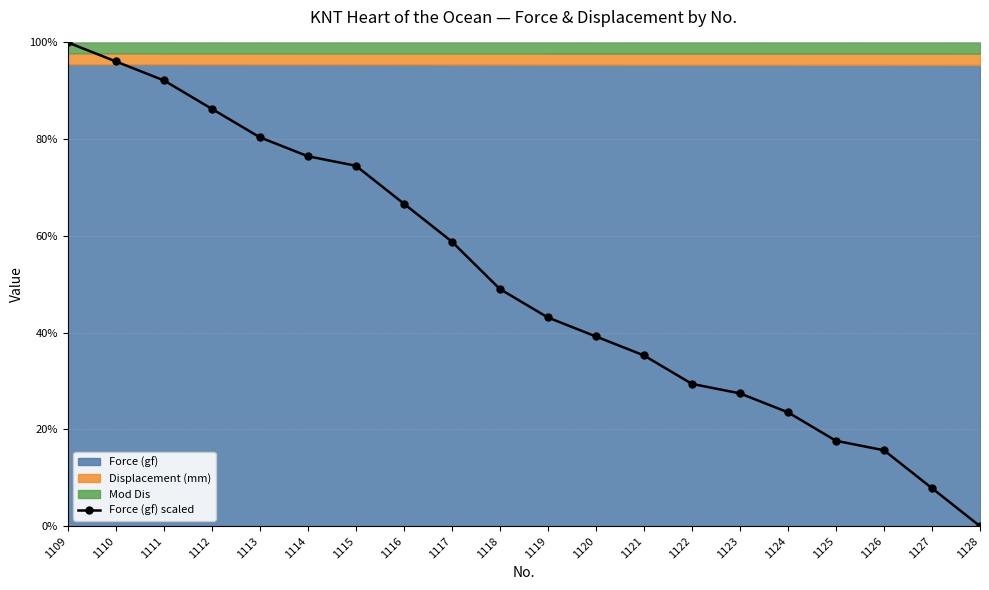

How many positive values are there?

19